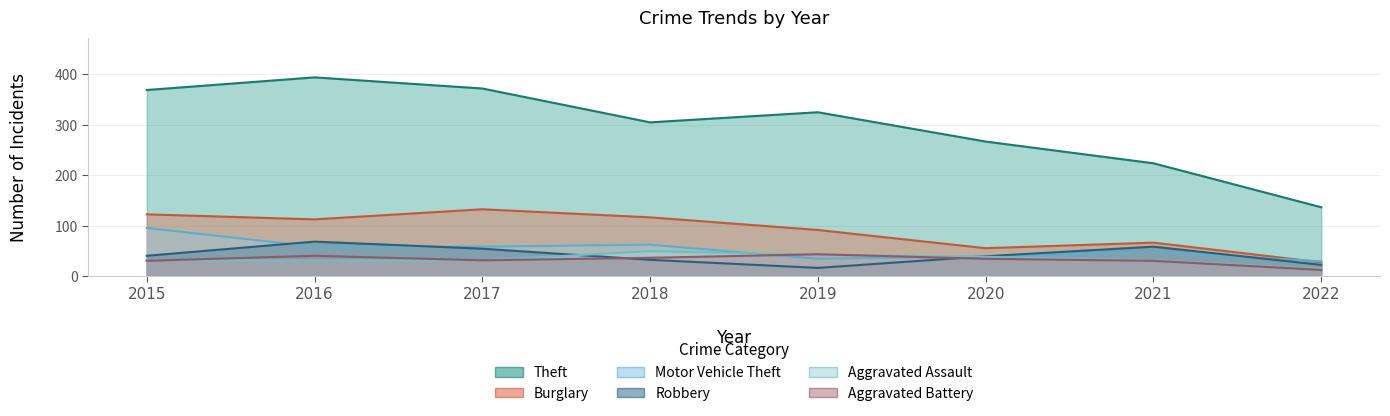

Between 2015 and 2017, which series saw the biggest shift?

Motor Vehicle Theft